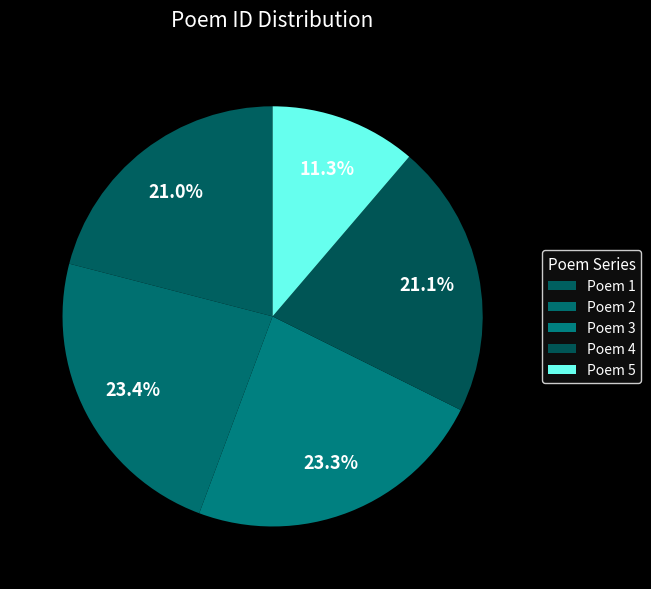

How many slices are in this pie chart?

5